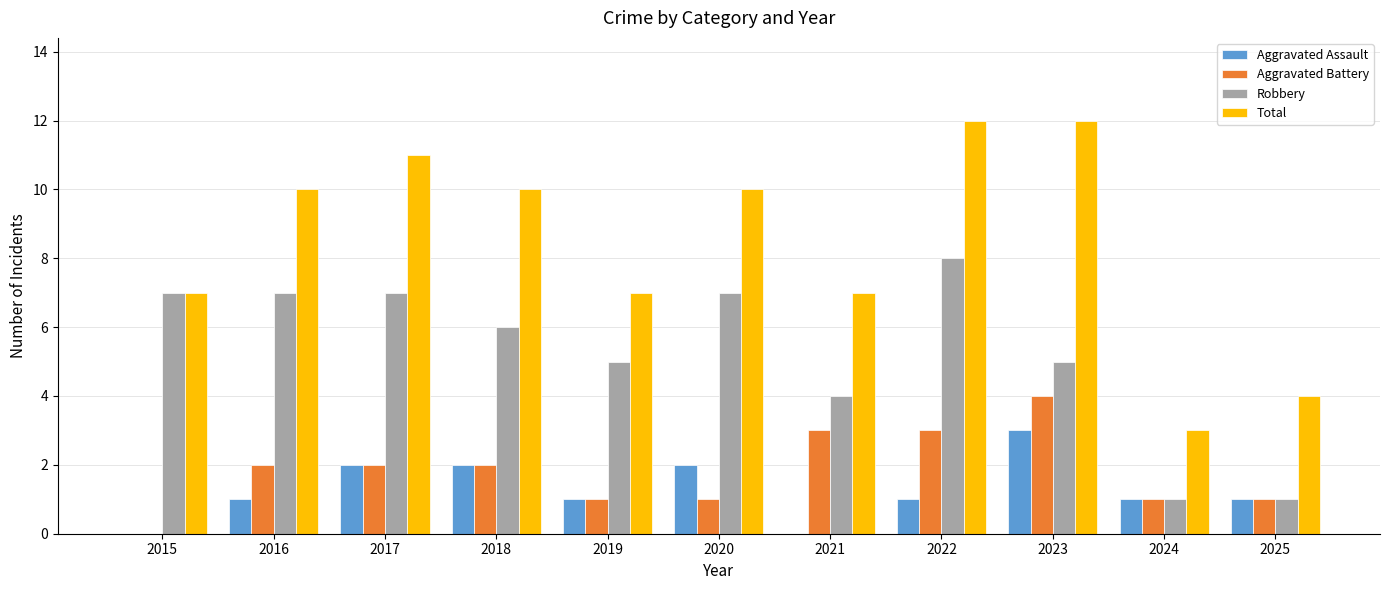

Which series has the largest total across all categories?

Total